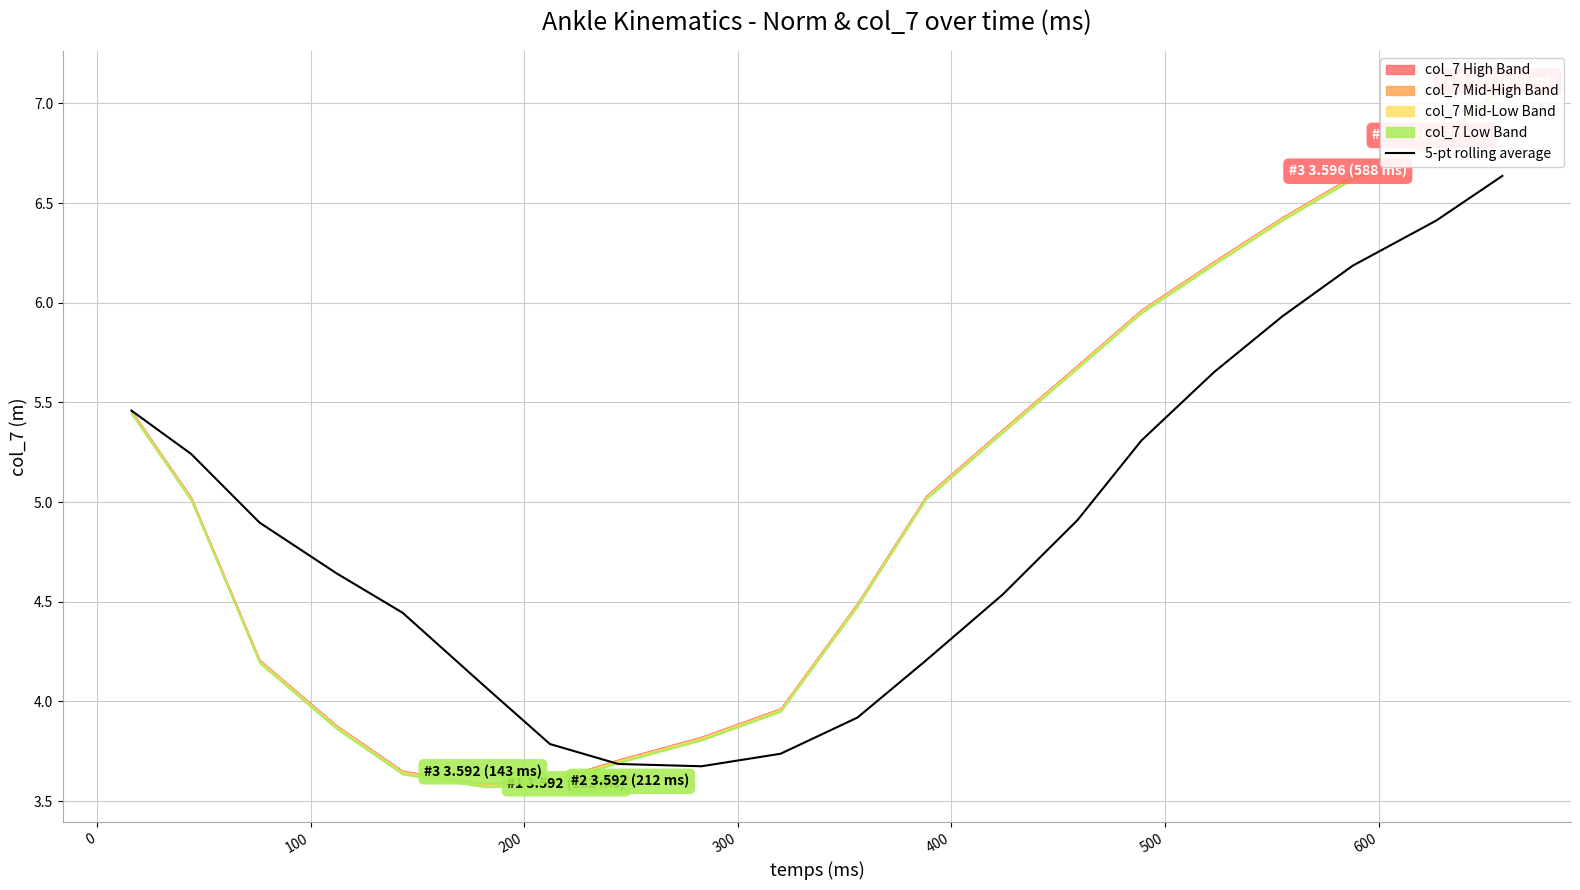

What is the minimum value for 5-pt rolling average?

3.7